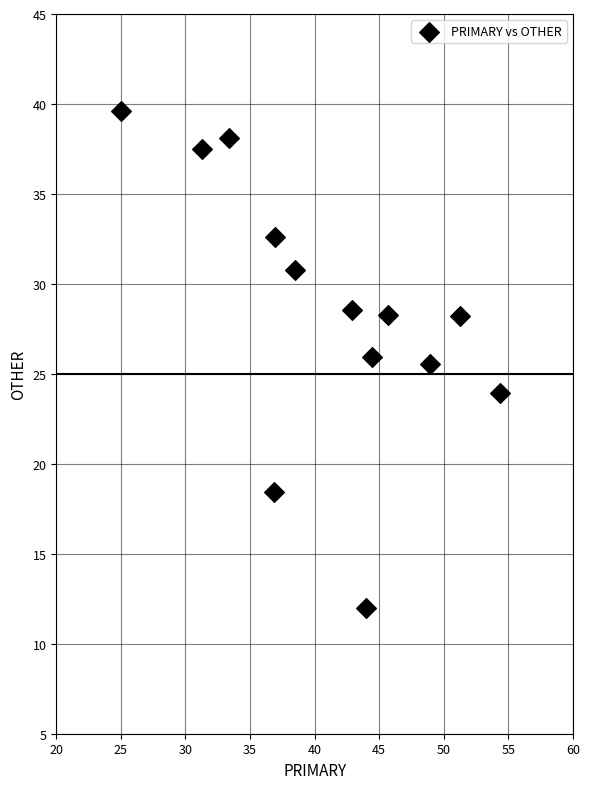

What is the range of X values (max minus min)?

29.3